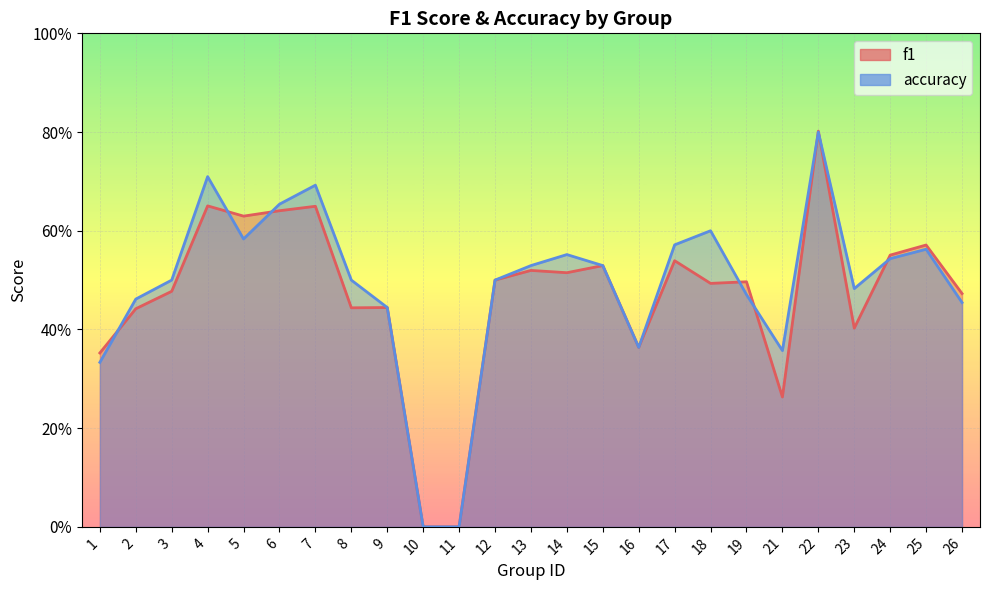

Which series changed the most between 16 and 23?

accuracy_line